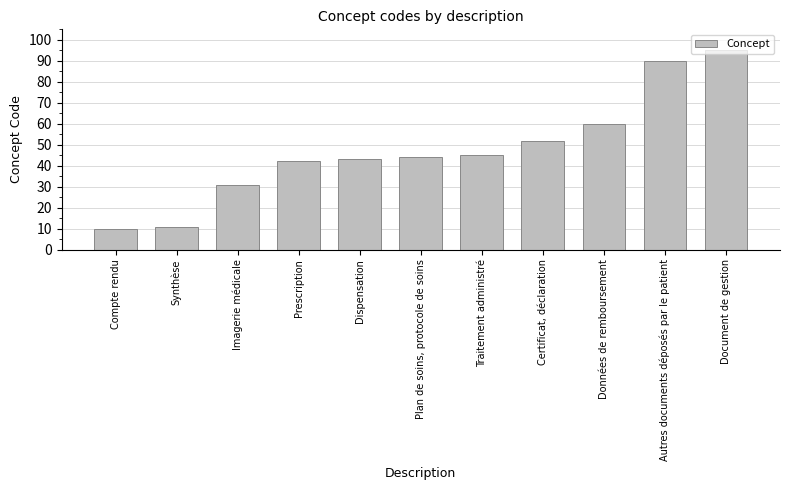

Where is the data nearest to the value 52?

Certificat, déclaration